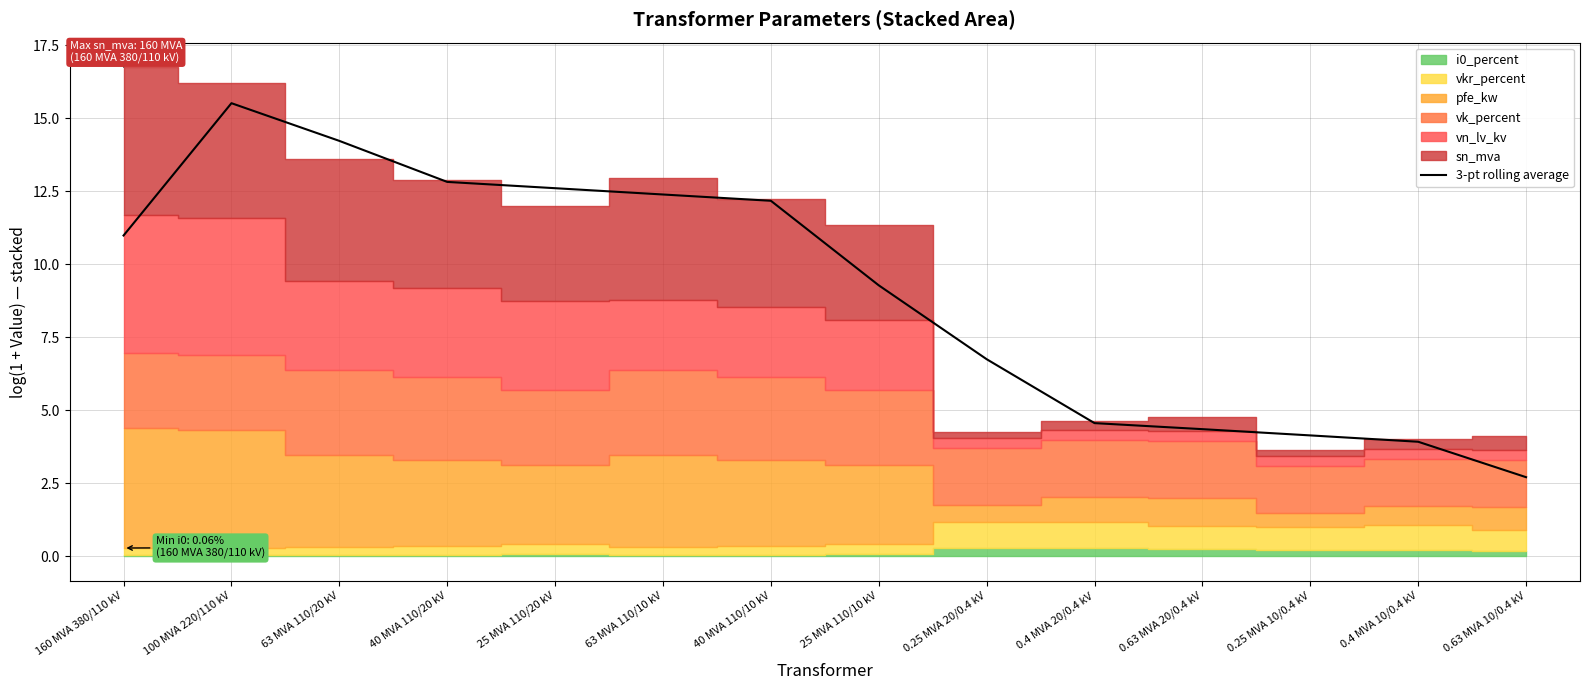

Rank the categories by value from lowest to highest.

0.63 MVA 10/0.4 kV, 0.4 MVA 10/0.4 kV, 0.25 MVA 10/0.4 kV, 0.63 MVA 20/0.4 kV, 0.4 MVA 20/0.4 kV, 0.25 MVA 20/0.4 kV, 25 MVA 110/10 kV, 160 MVA 380/110 kV, 40 MVA 110/10 kV, 63 MVA 110/10 kV, 25 MVA 110/20 kV, 40 MVA 110/20 kV, 63 MVA 110/20 kV, 100 MVA 220/110 kV